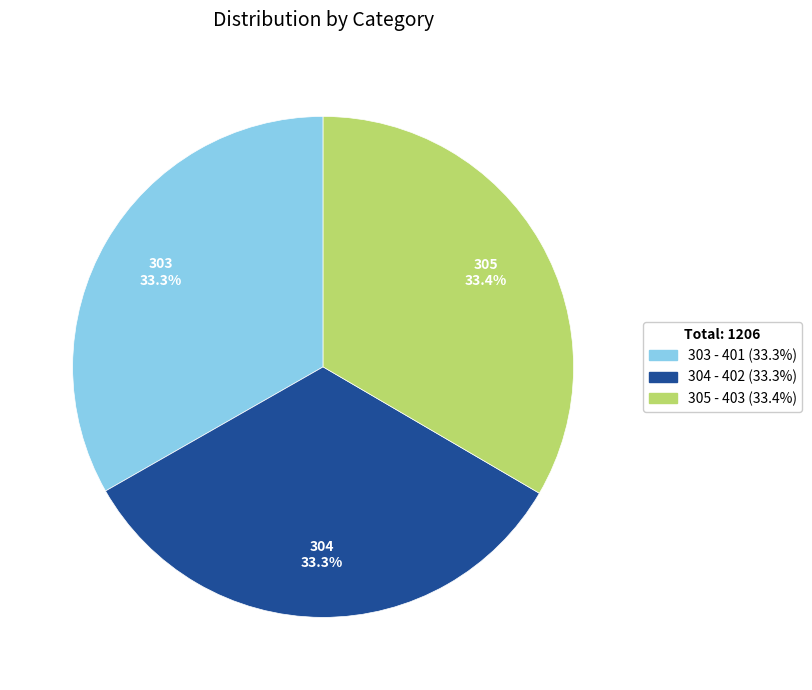

What percentage is the 305 slice, to the nearest percent?

33%